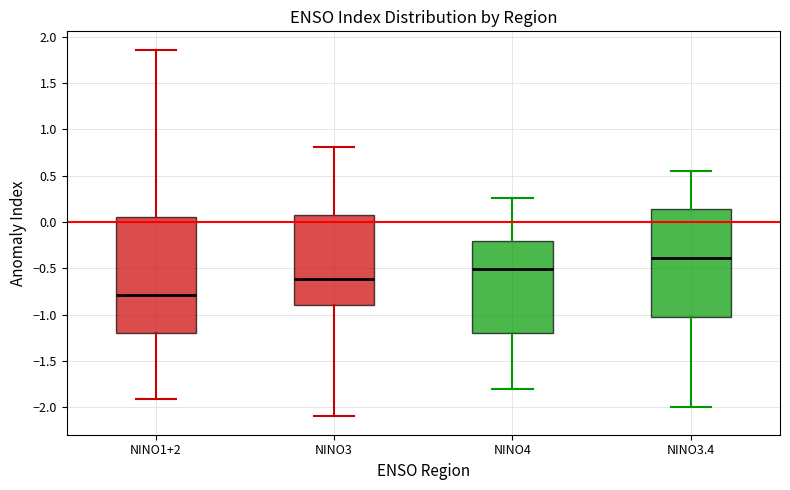

Where does the median line of the box for NINO1+2 sit on the y-axis? The values are not printed on the chart, so give them approximately, as read against the axis.

-0.80